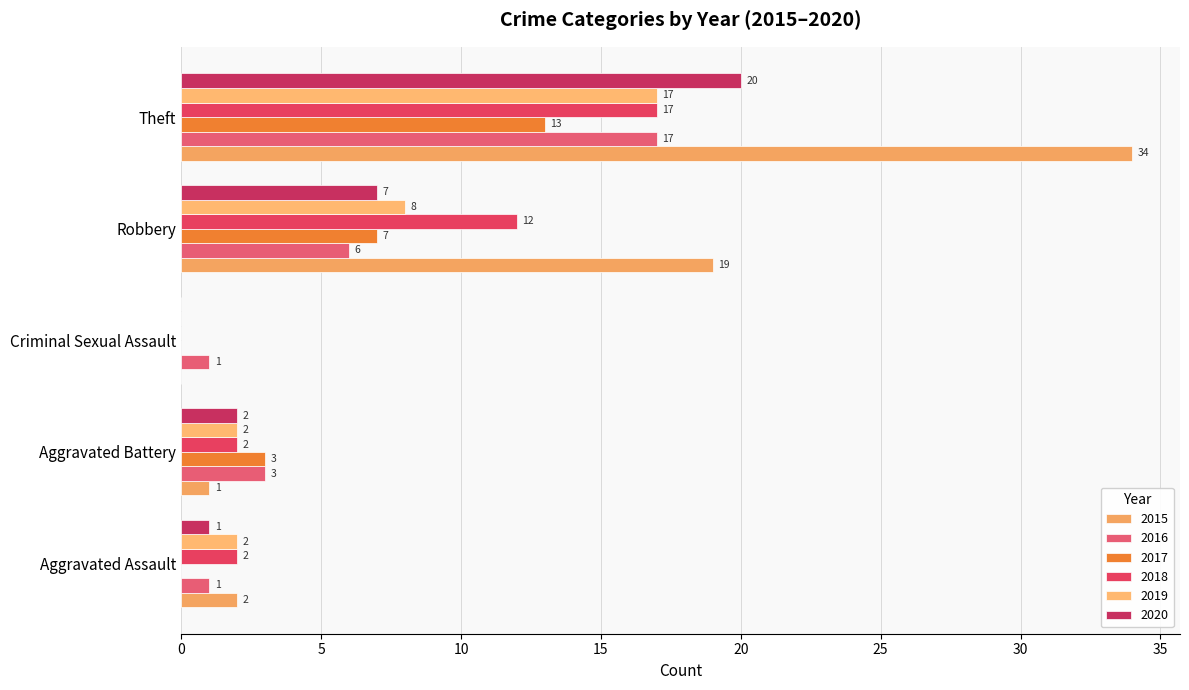

Count the number of categories in the chart.

5